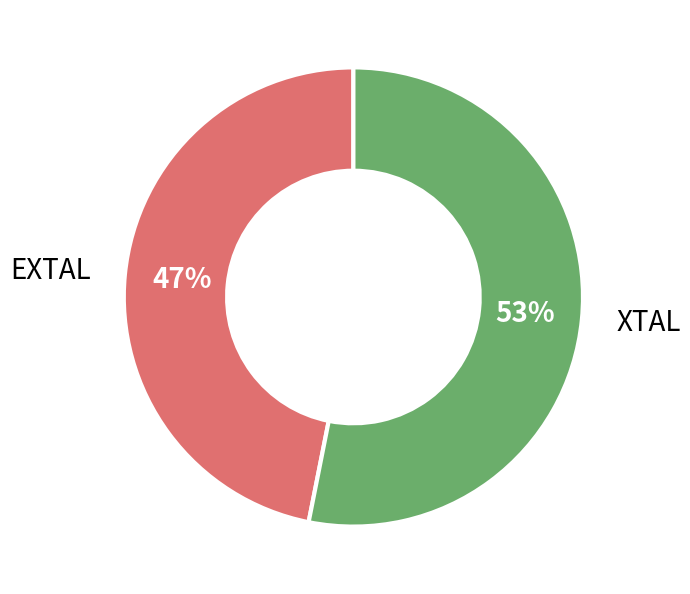

Which slice is the smallest?

EXTAL